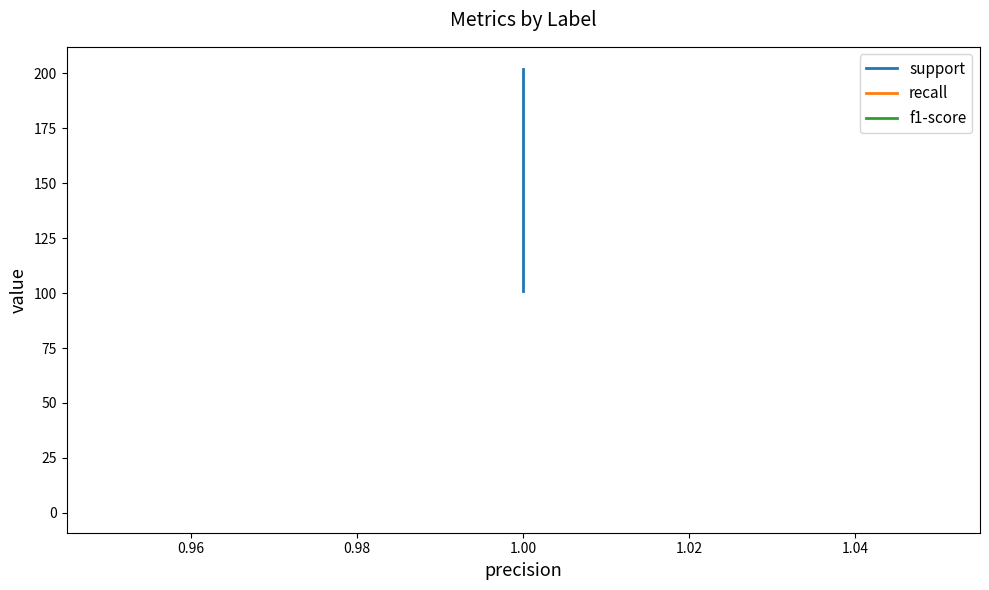

True or false: recall has more than 0 interior local peaks.

False